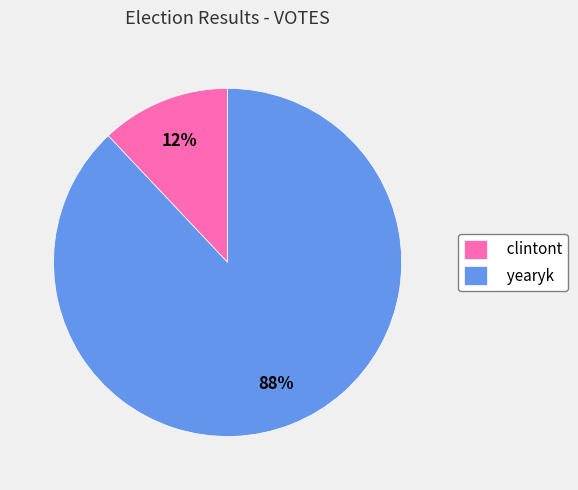

Does clintont account for over 50% of the chart?

No